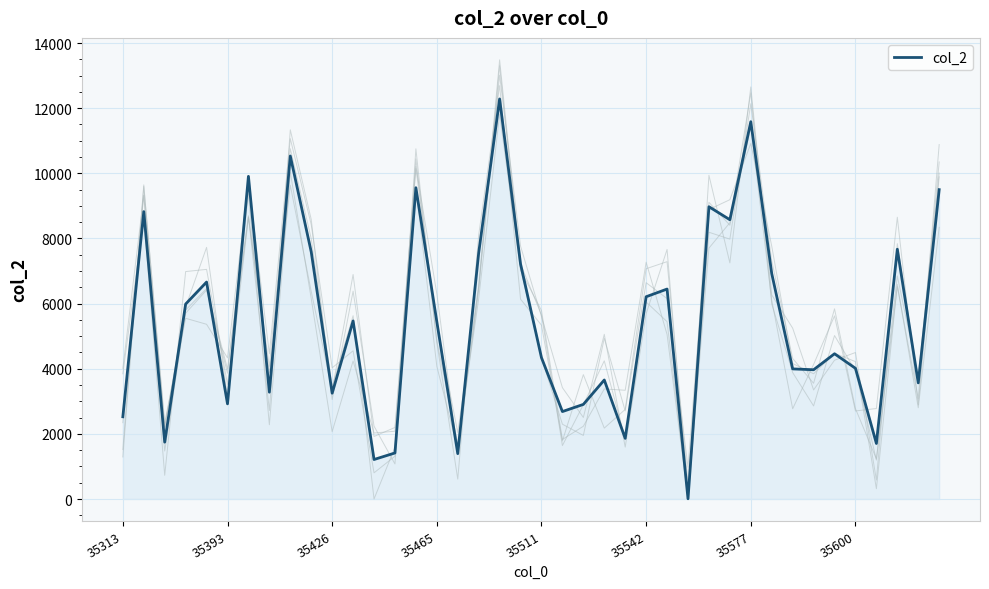

Count the number of data series in this chart.

1